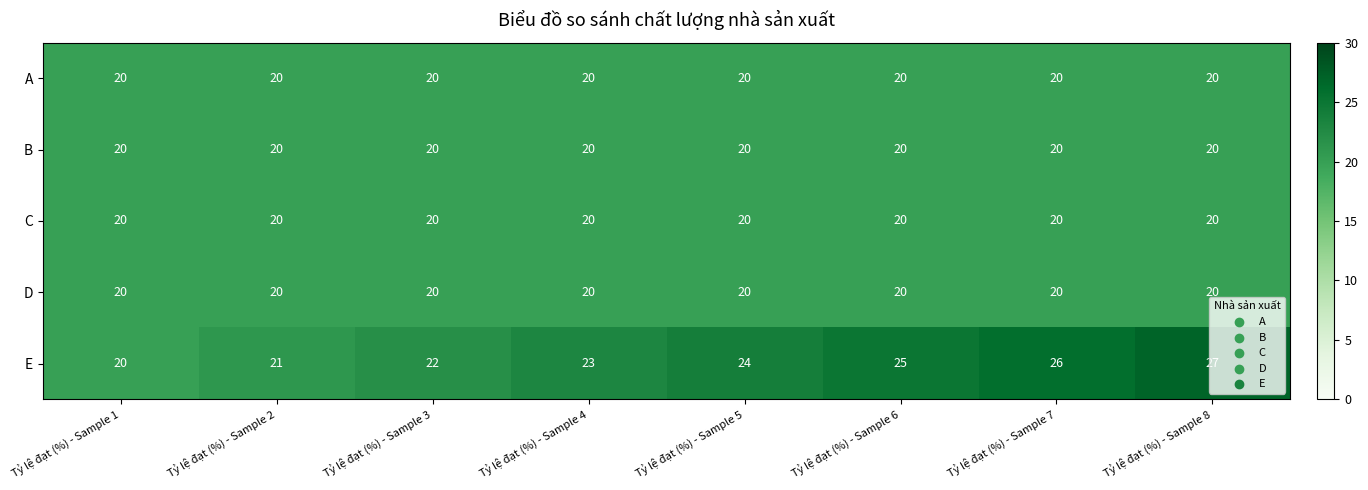

What is the sum of the E values at Tỷ lệ đạt (%) - Sample 2 and Tỷ lệ đạt (%) - Sample 6?

46